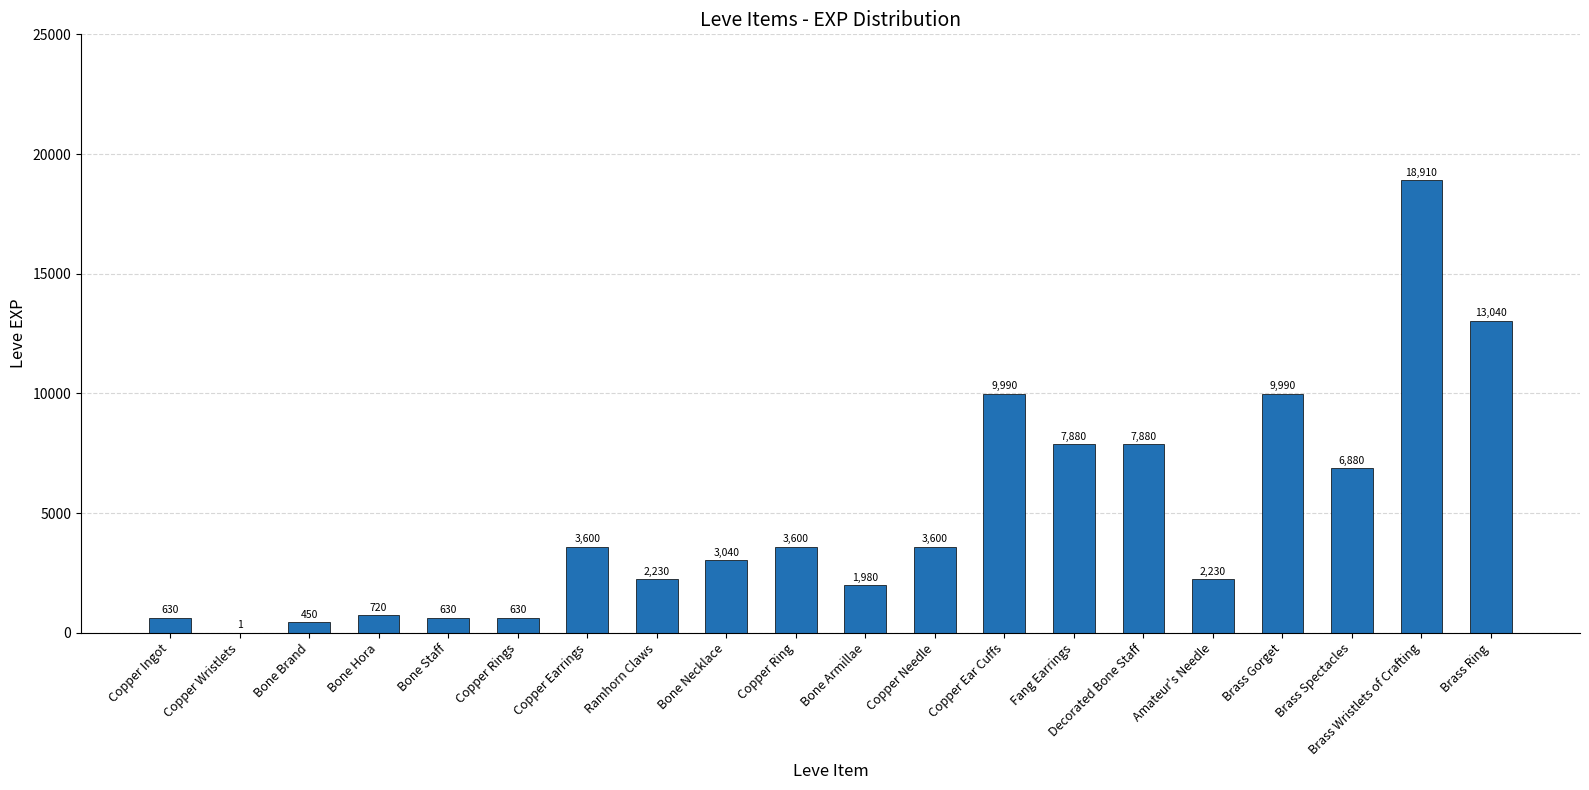

What is the change in value from Bone Hora to Brass Spectacles?

+6160